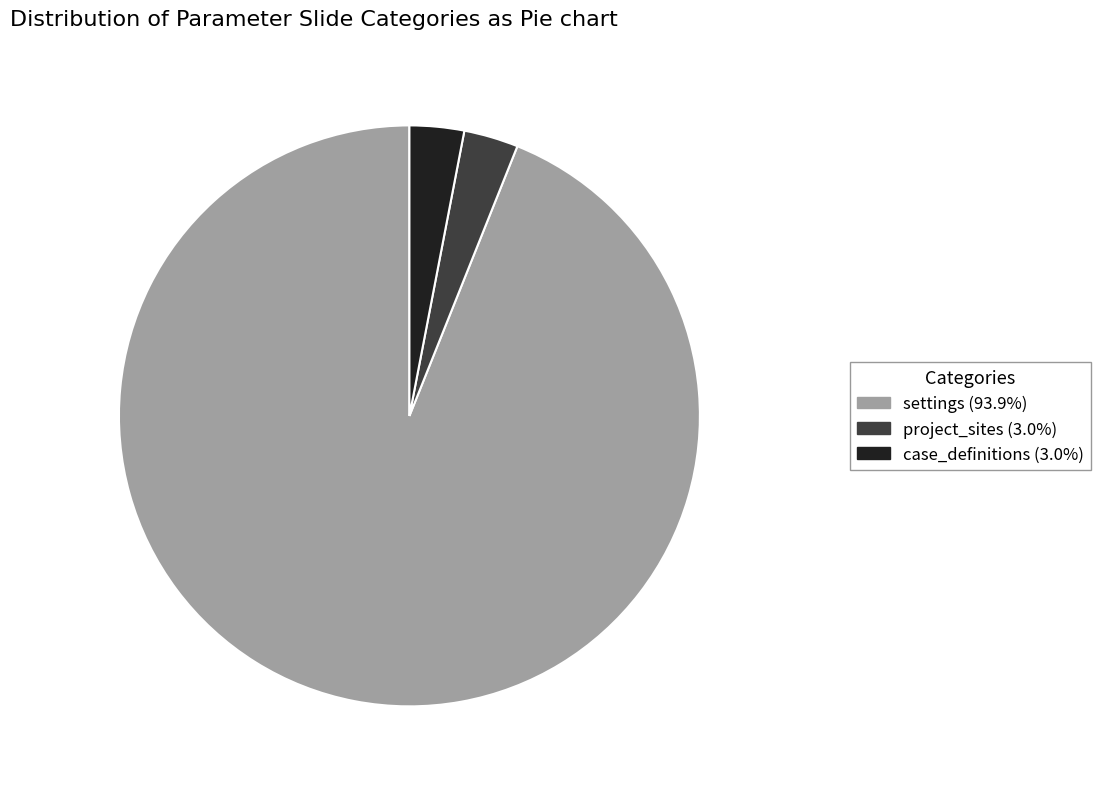

Is there any slice that represents more than half of the pie?

Yes